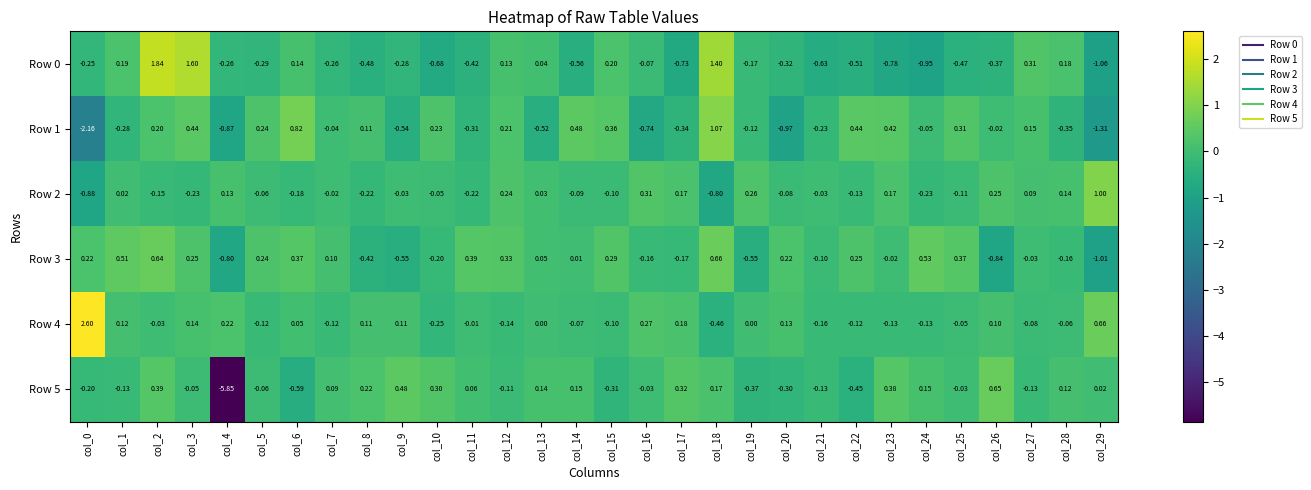

Is the value of Row 5 at col_22 greater than the value of Row 2 at col_1?

No